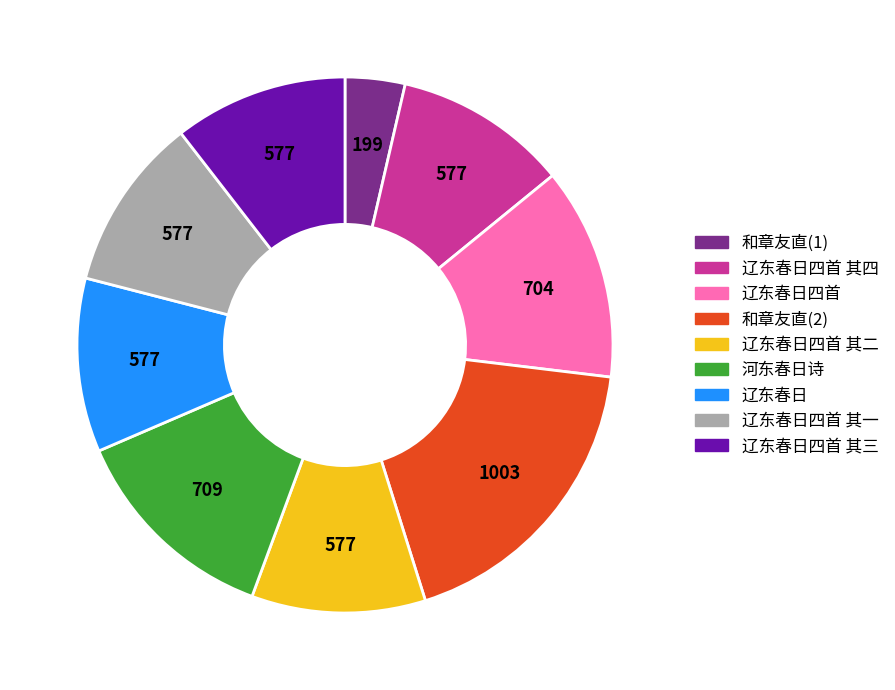

Is there a majority slice in this chart?

No